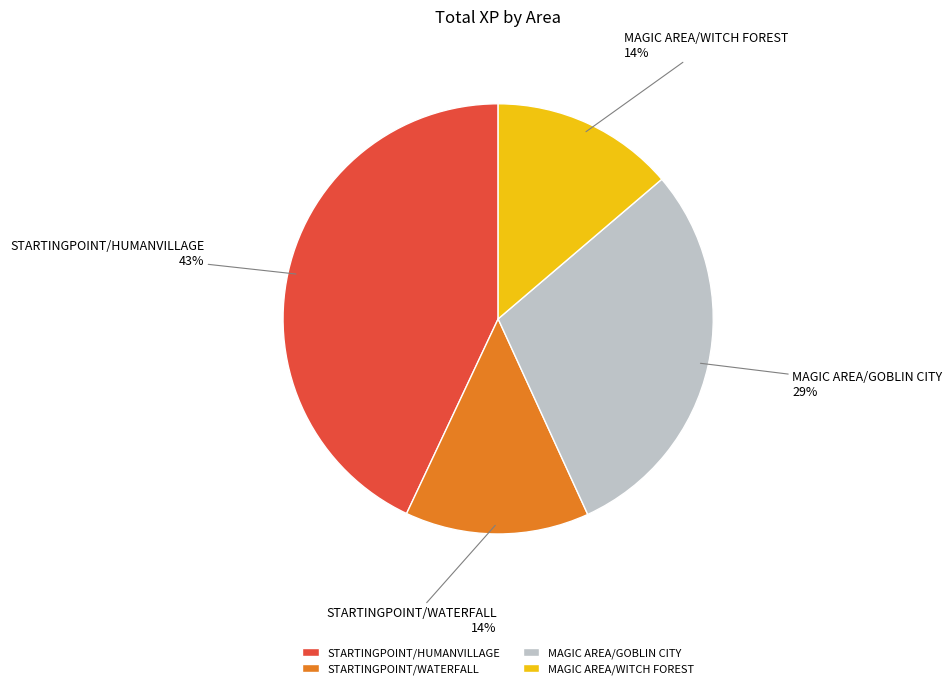

To the nearest percent, what portion does STARTINGPOINT/HUMANVILLAGE represent?

43%